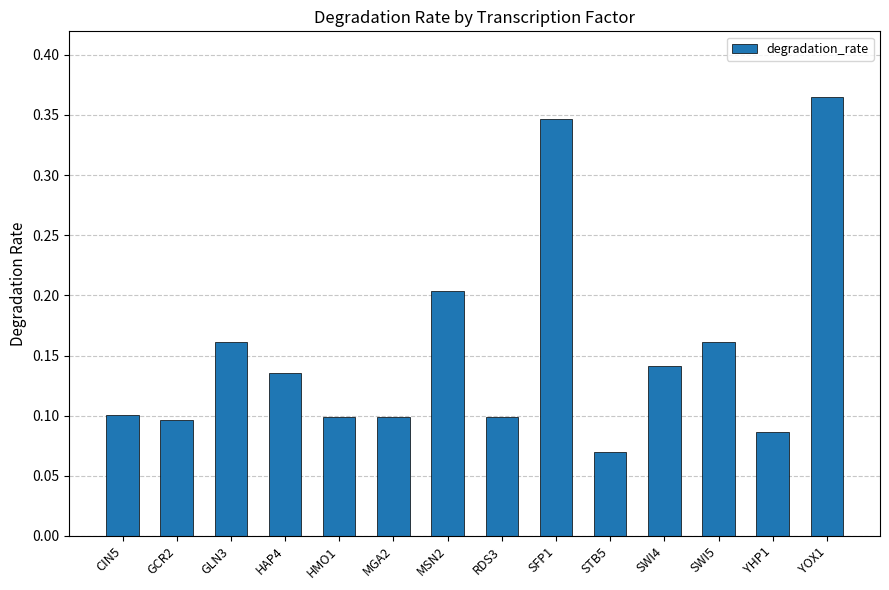

What is the change in value from STB5 to SWI5?

+0.1